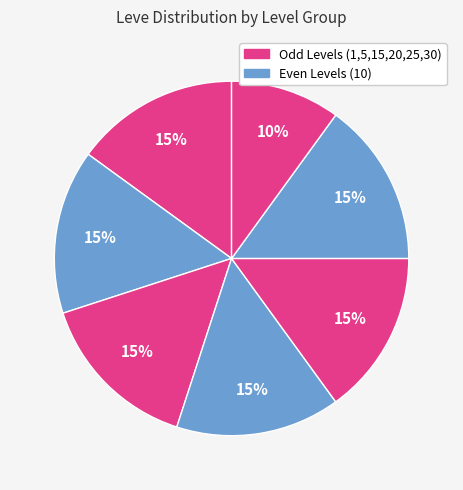

How many segments does this pie chart have?

7